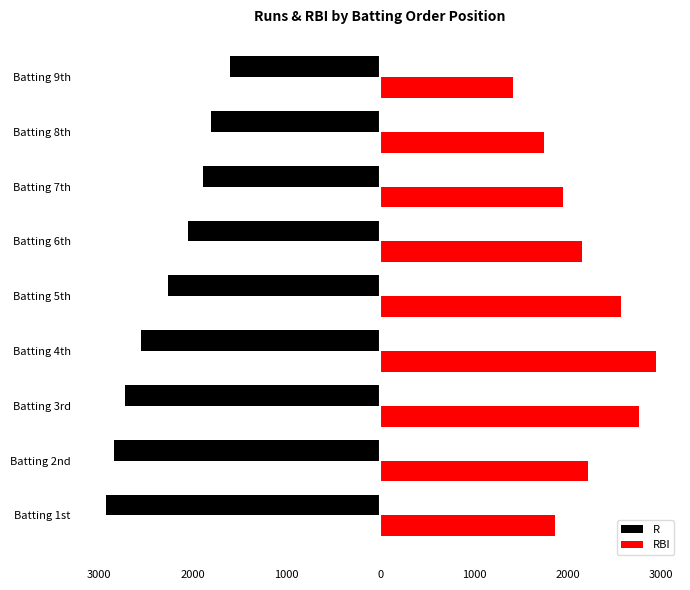

What is the maximum value for RBI?

2949